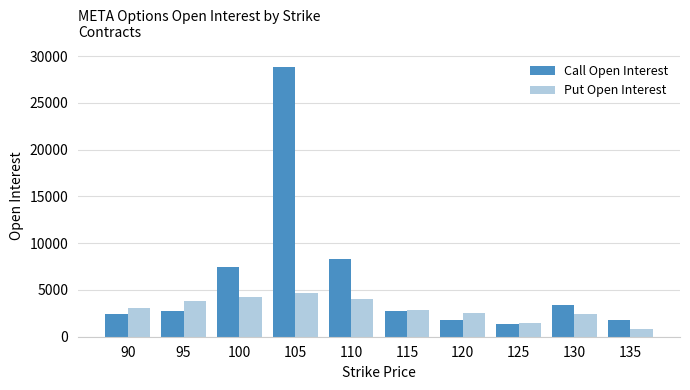

How many bars are there in each group?

2